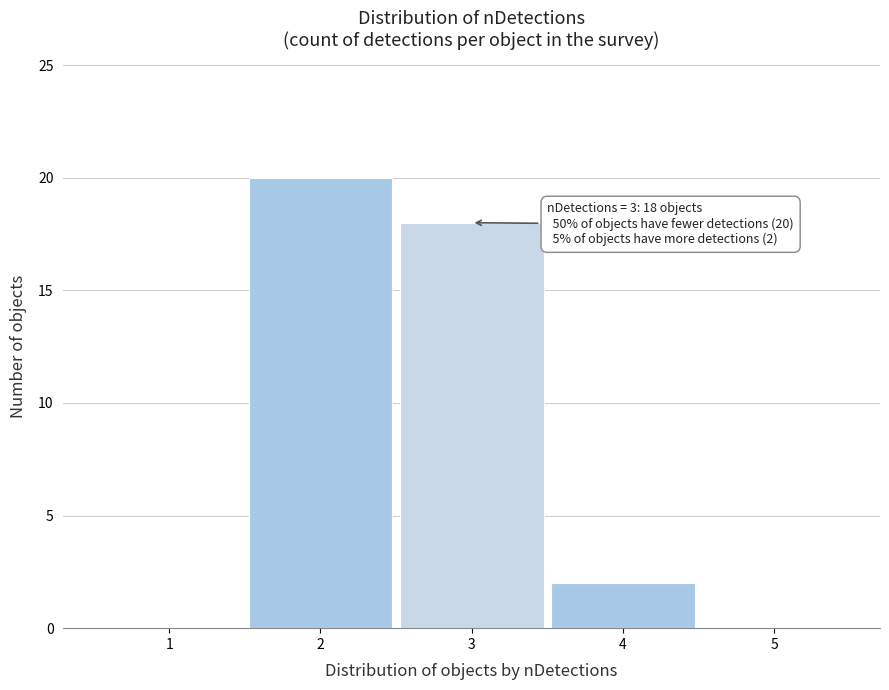

Reading left to right, list all the values displayed in this chart.

1=0	2=20	3=18	4=2	5=0